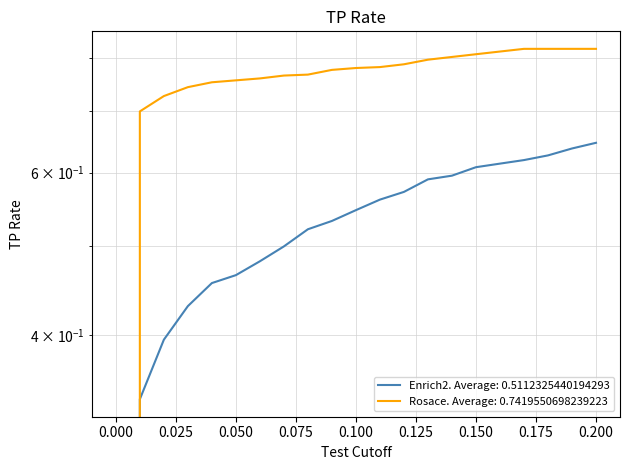

At which category is the sum across all series the highest?

0.200